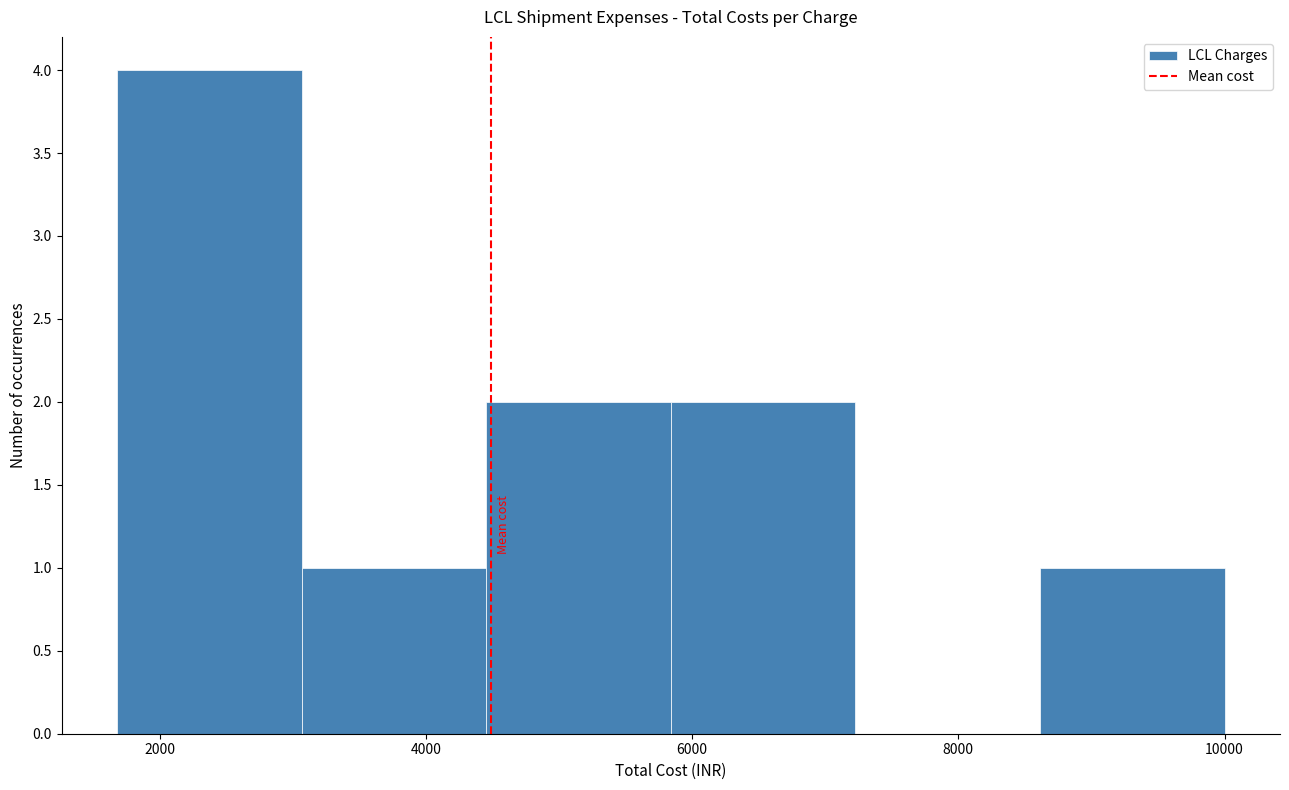

Reading left to right, transcribe this chart: for each bar, give the range it covers on the x-axis and its height. Neither the bar edges nor the heights are printed on the chart, so give them approximately, as read against the axes.

1600 to 3000: 4
3000 to 4400: 1
4400 to 5800: 2
5800 to 7200: 2
7200 to 8600: 0
8600 to 10000: 1